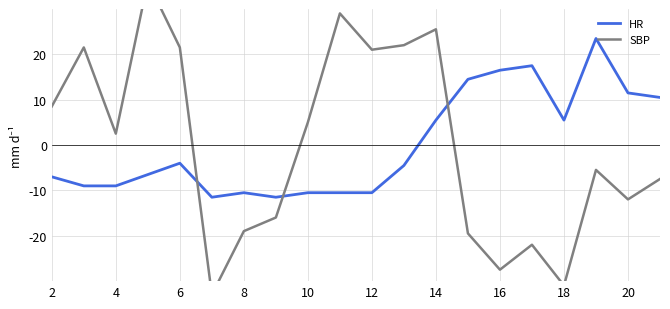

What is the maximum value for HR?

23.5